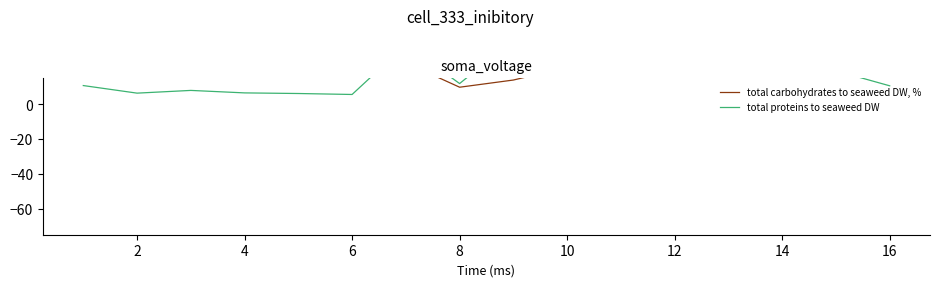

Where is total carbohydrates to seaweed DW, % nearest to the value 19?

4